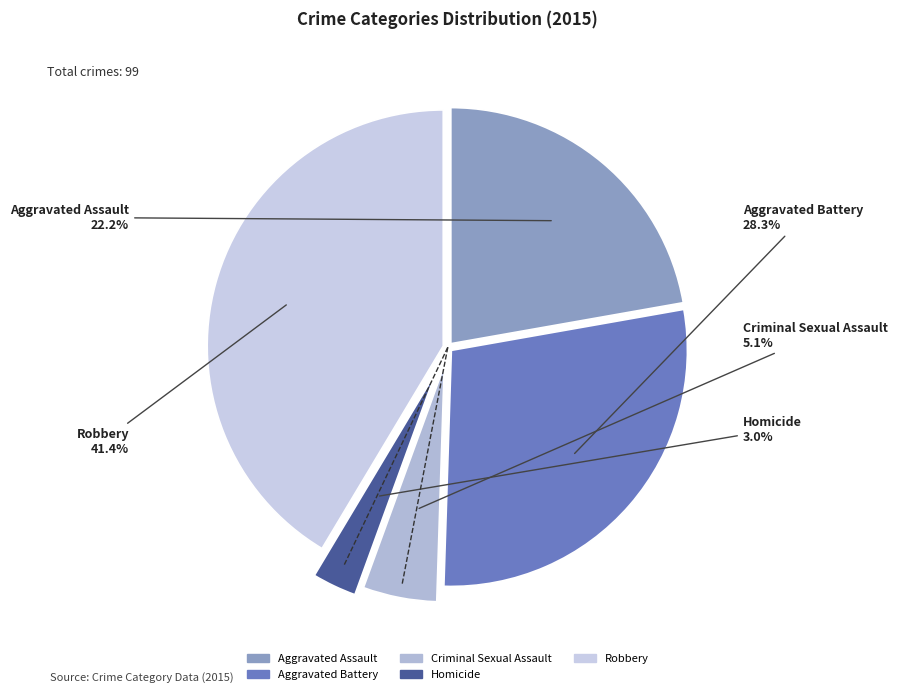

Between Aggravated Assault and Homicide, which is larger?

Aggravated Assault